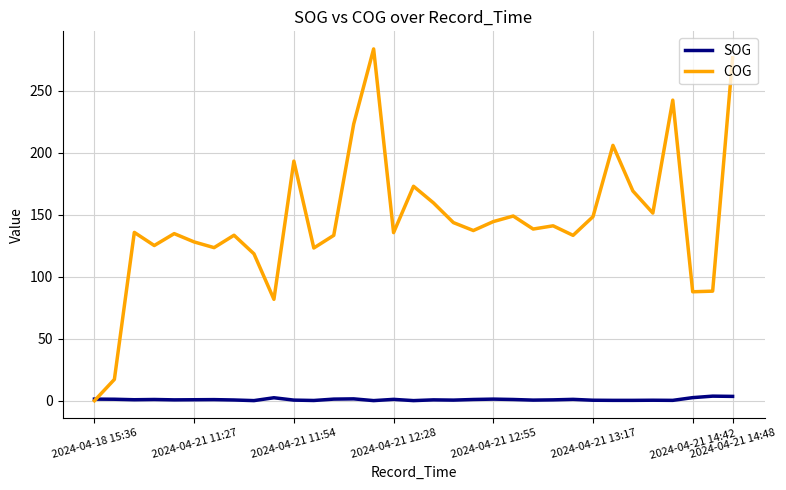

Which series has the largest range (max minus min)?

COG